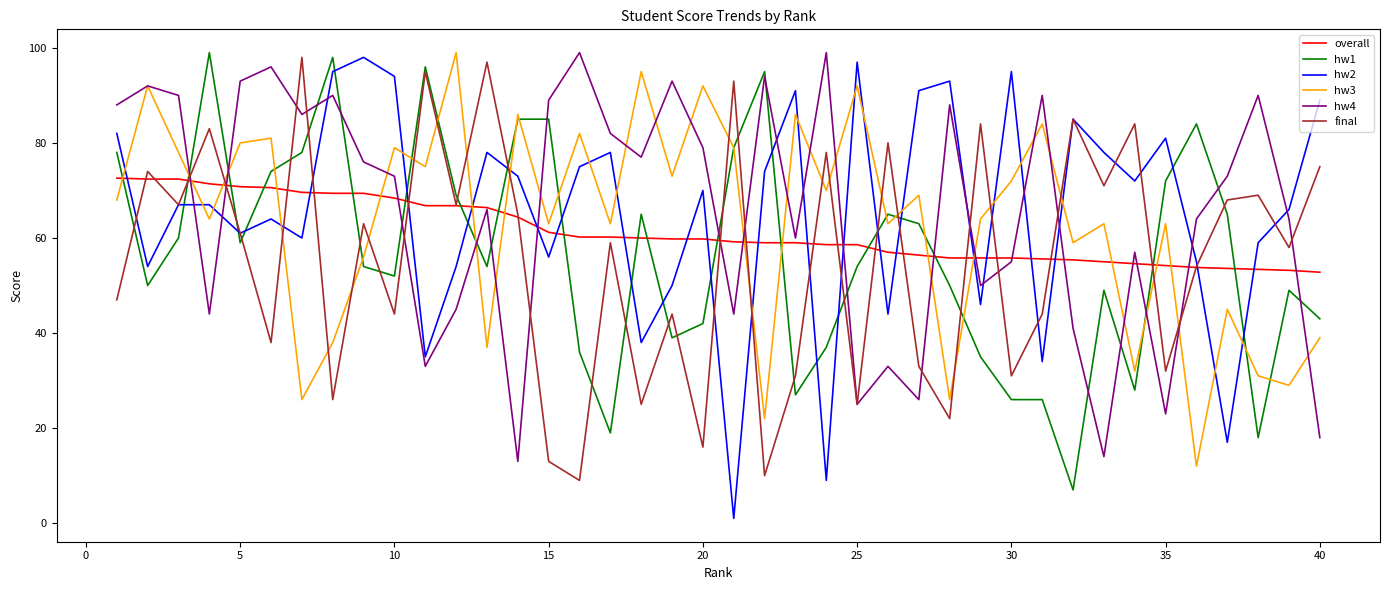

What is the highest value of the hw2 series?

98.0